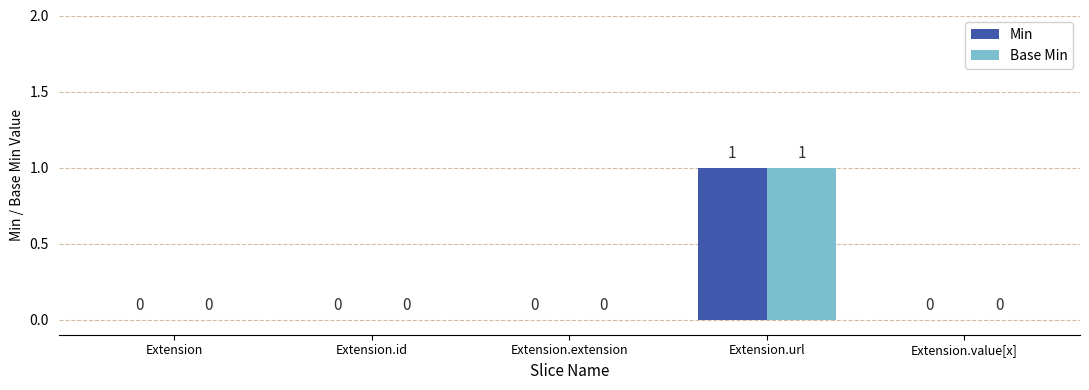

Reading left to right, transcribe all the data shown in this chart.

Min: 0	0	0	1	0
Base Min: 0	0	0	1	0